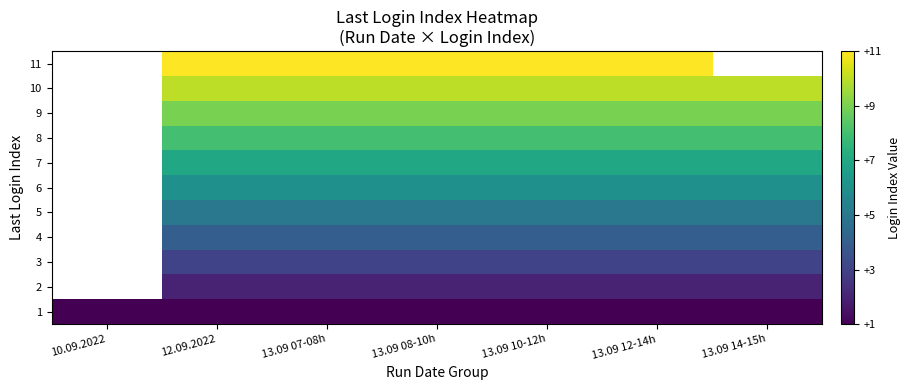

The value of 9 at 12.09.2022 is 3.7. True or false?

False